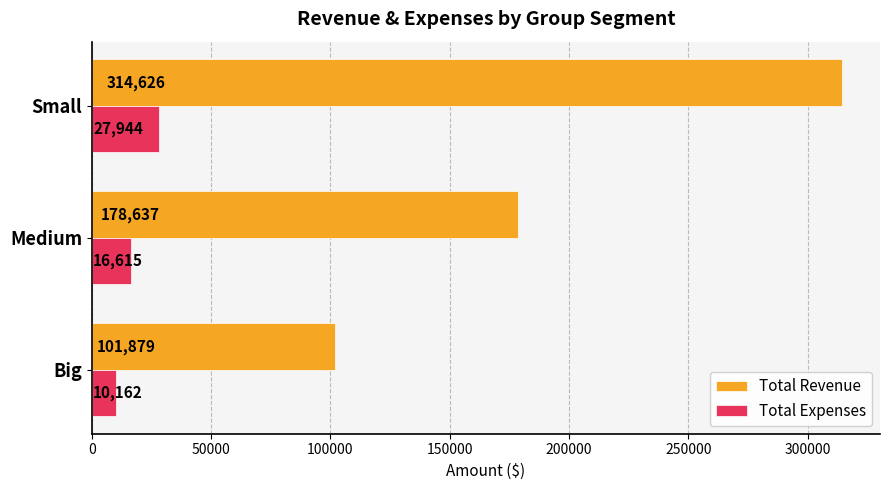

Which series has the widest spread of values?

Total Revenue